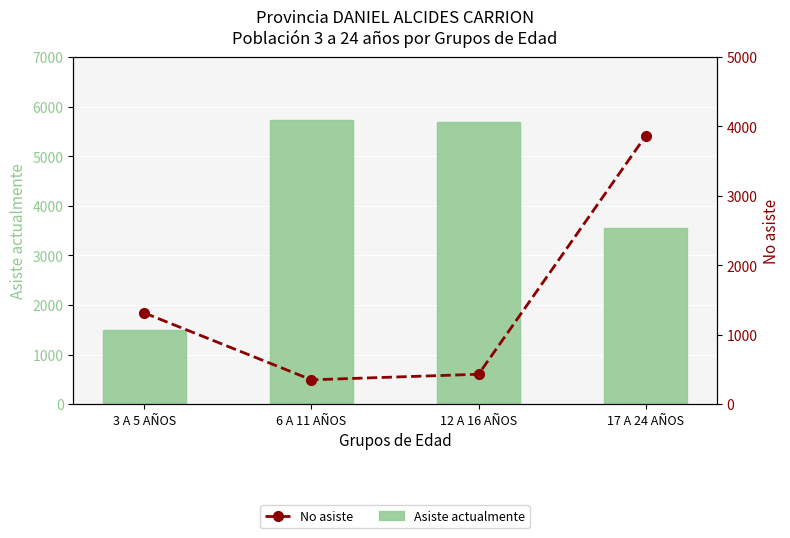

What is the sum of the No asiste values at 12 A 16 AÑOS and 3 A 5 AÑOS?

1747